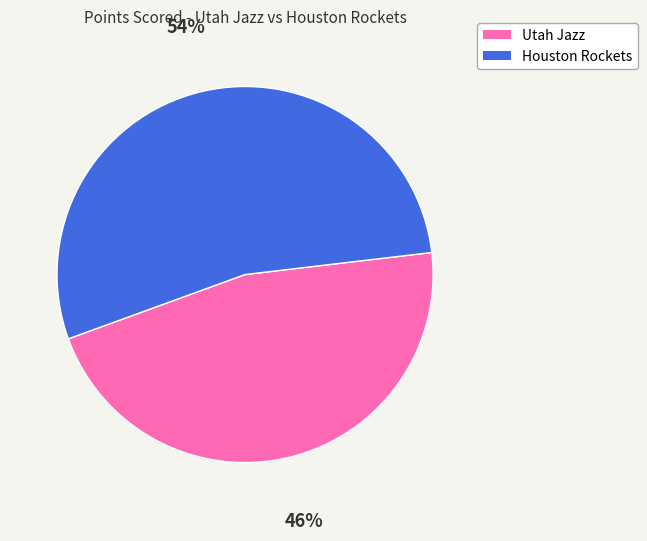

Rank the categories by value from lowest to highest.

Utah Jazz, Houston Rockets